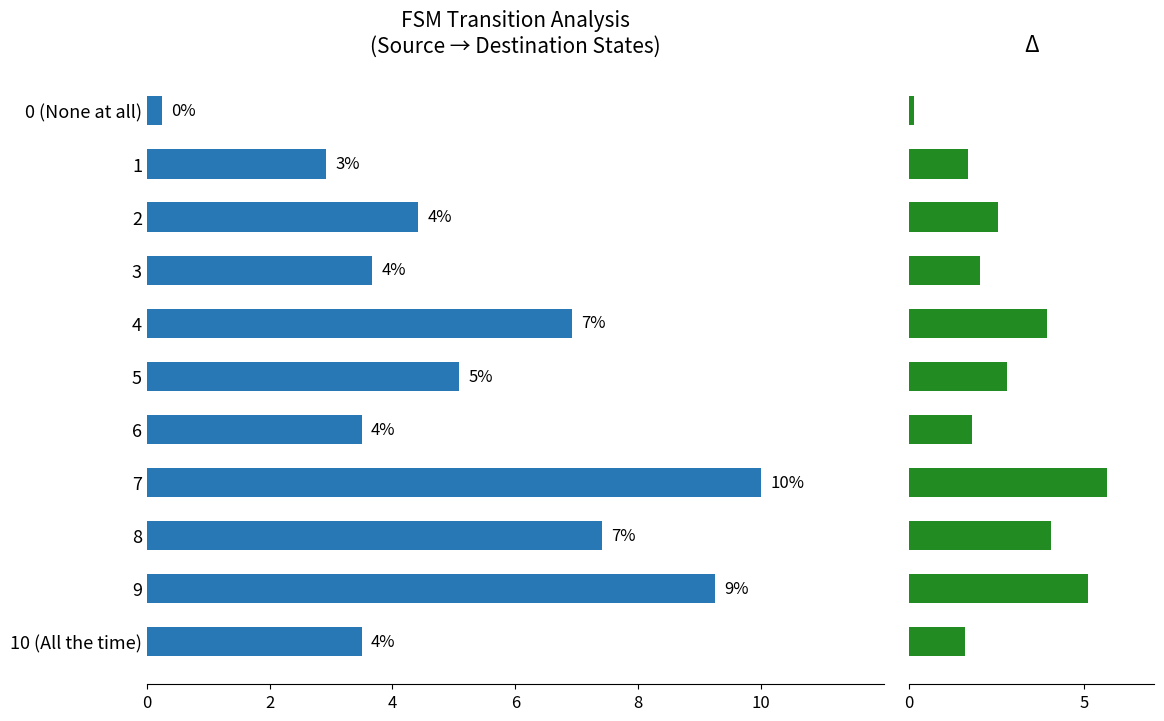

What is the difference between the maximum and minimum values in the destination_state series?

9.8